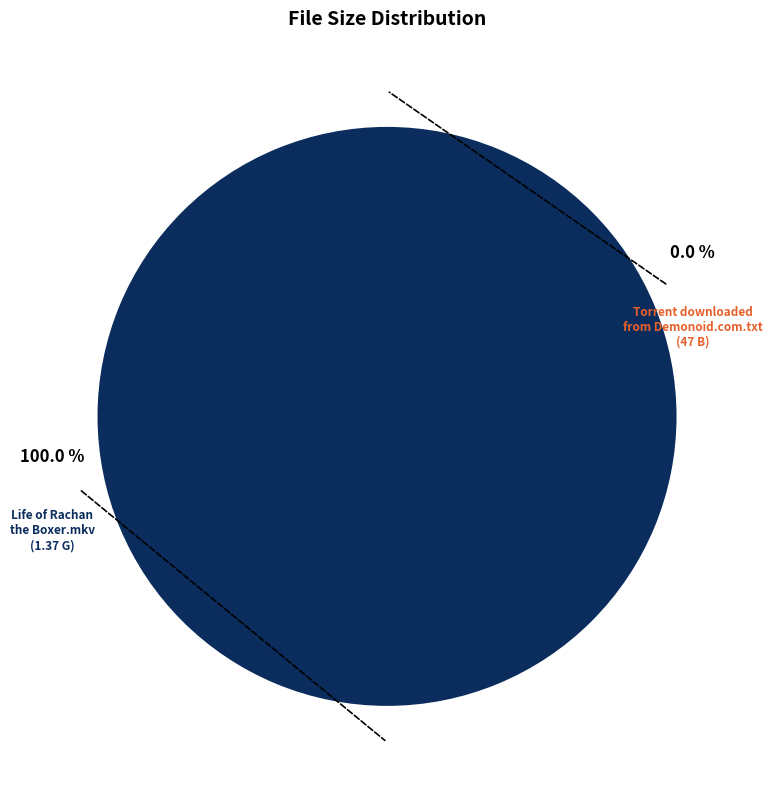

True or false: Torrent downloaded from Demonoid.com.txt accounts for 99% of the total.

False